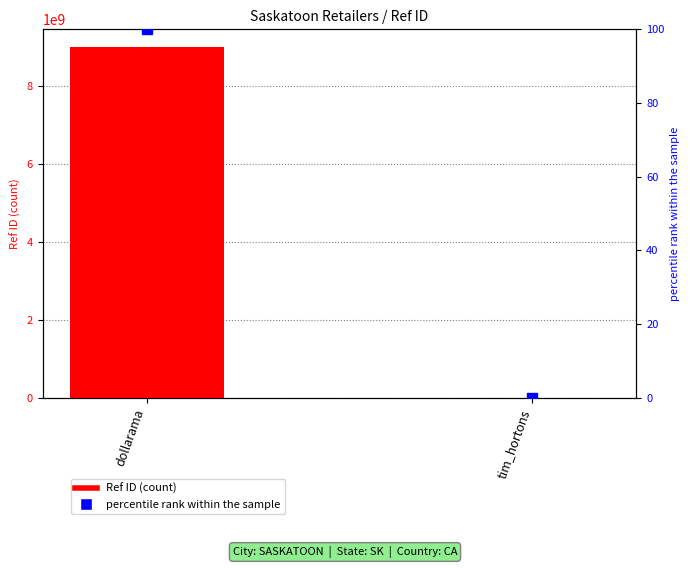

What is the sum of the percentile rank within the sample values at dollarama and tim_hortons?

100.0